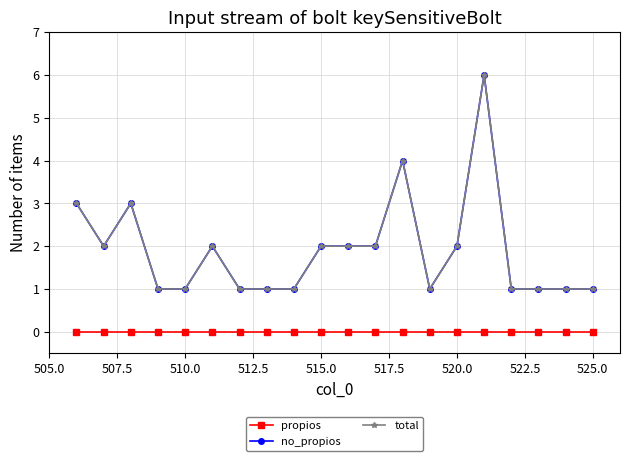

Which series has the widest spread of values?

no_propios